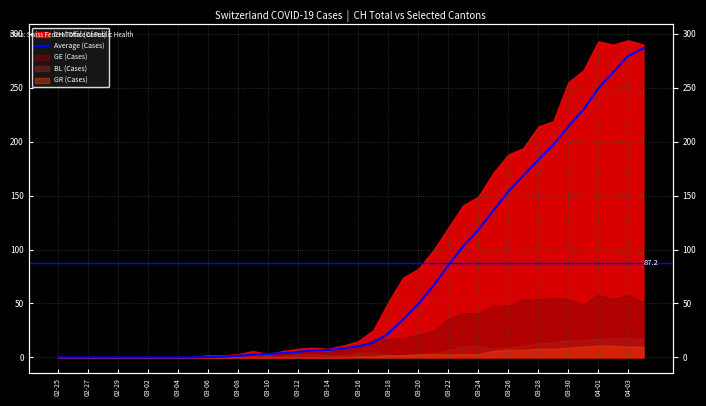

Which category has the lowest value across all series?

02-25